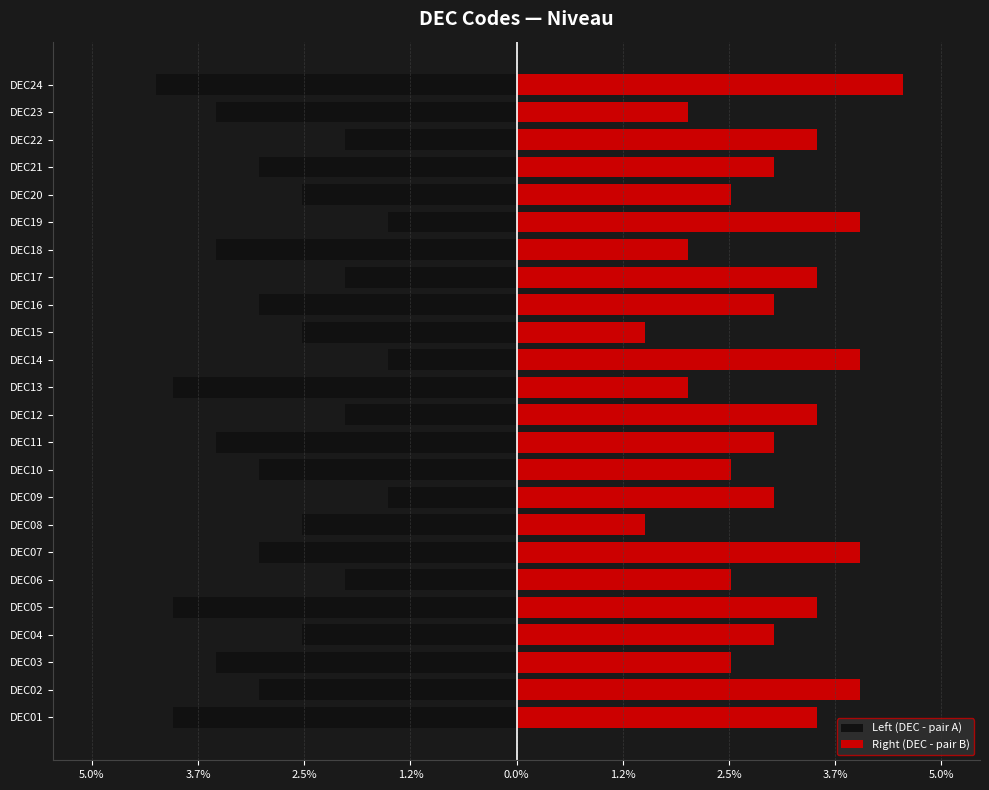

At 13, list the series in order from smallest to largest.

Left (DEC - pair A), Right (DEC - pair B)